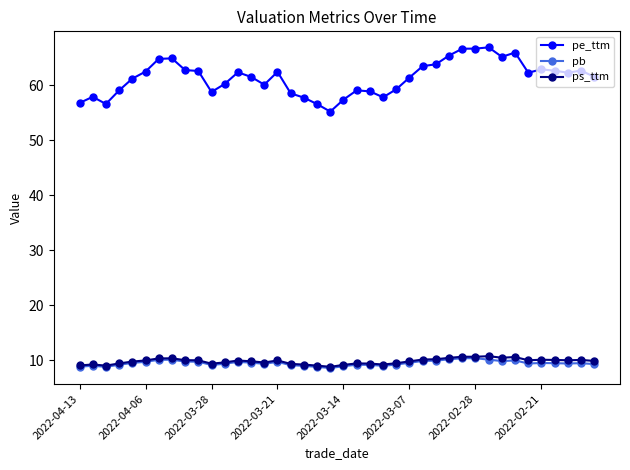

Which series has the largest total across all categories?

pe_ttm